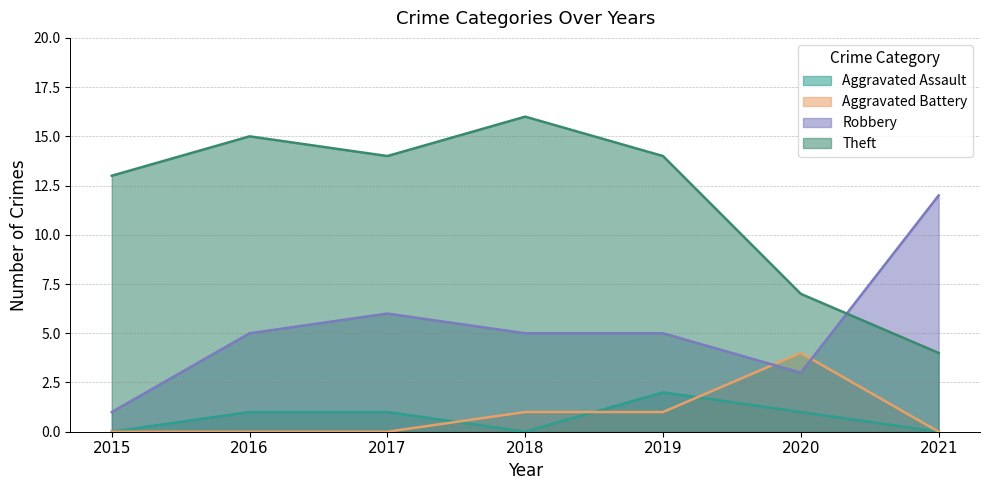

Is it true that Robbery equals 1 at 2020?

False